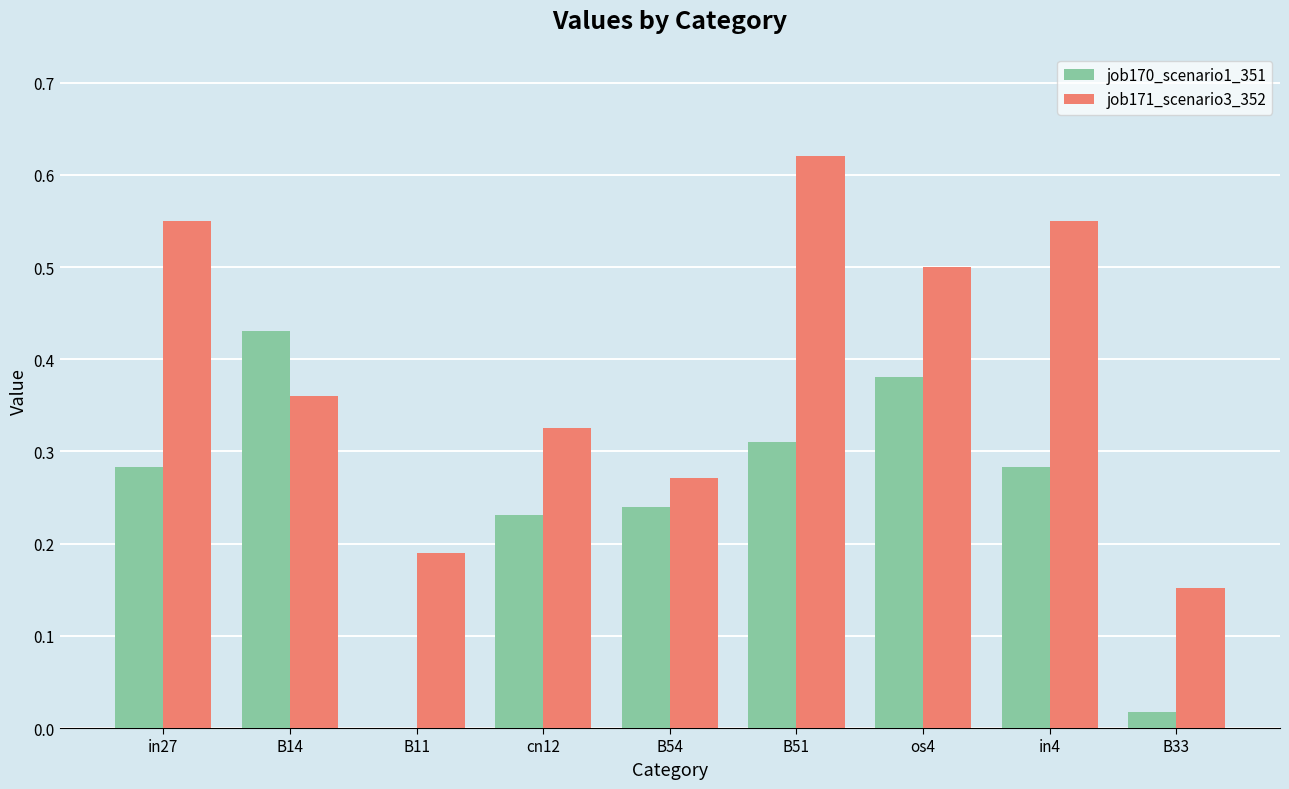

What are all the series names shown in the legend?

job170_scenario1_351, job171_scenario3_352